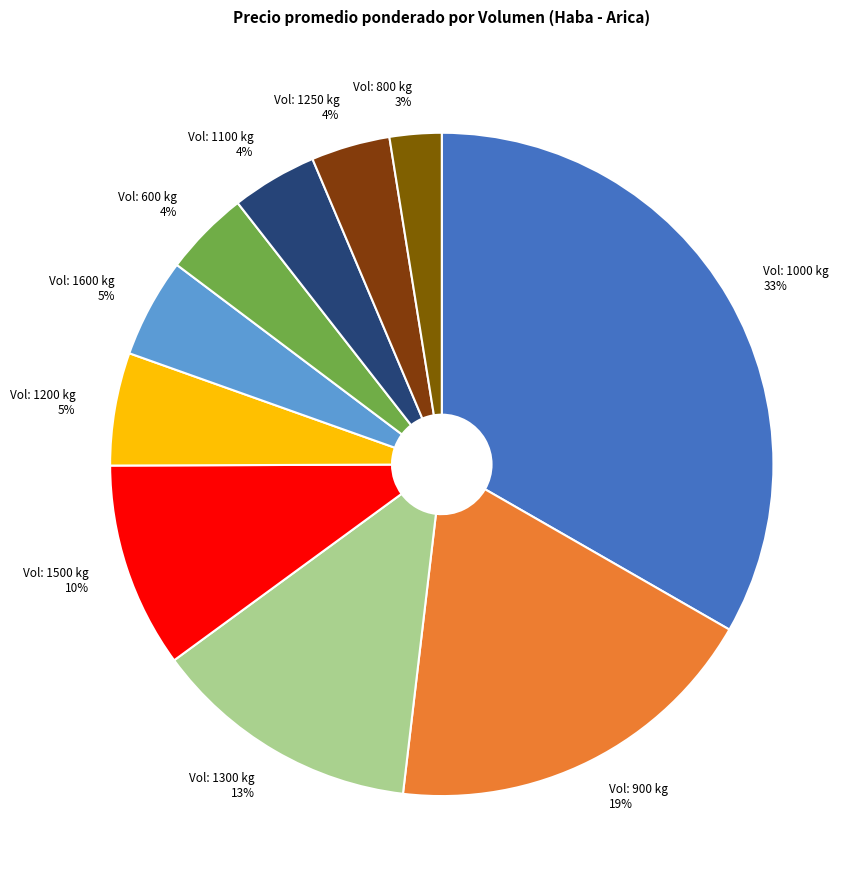

How many slices are in this pie chart?

10